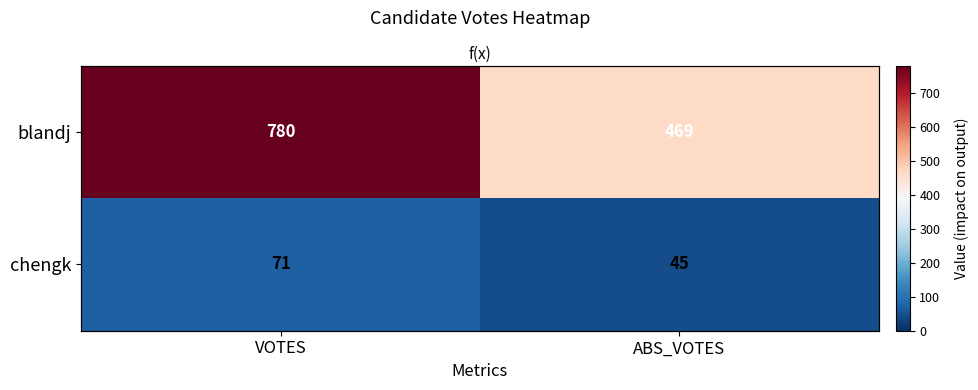

What is the lowest value of the blandj series?

469